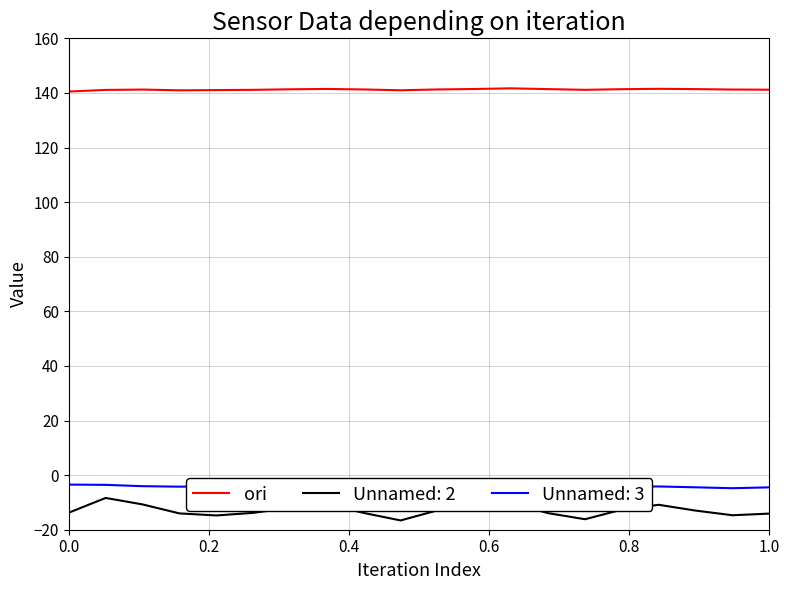

How many categories are shown in the chart?

20